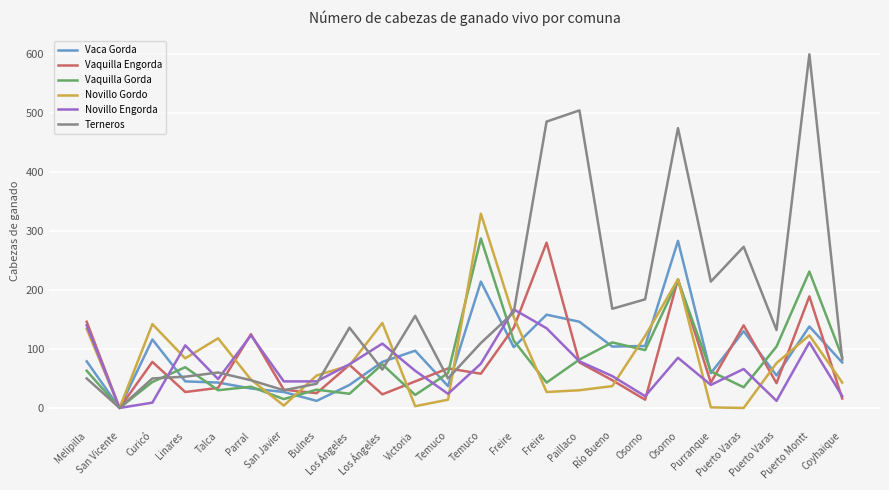

What is the maximum value shown in the chart?

599